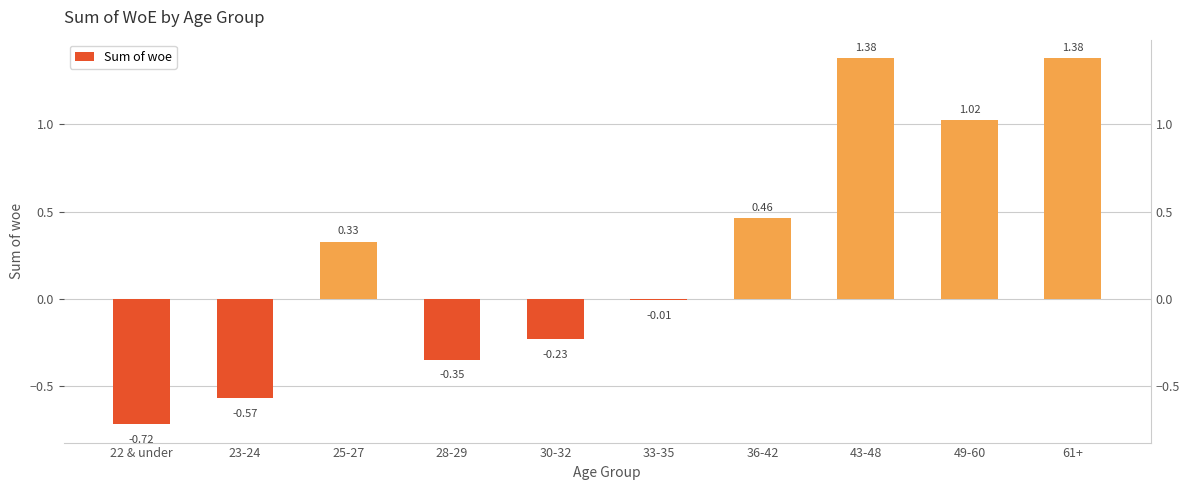

What is the sum of the values at 30-32 and 25-27?

0.1